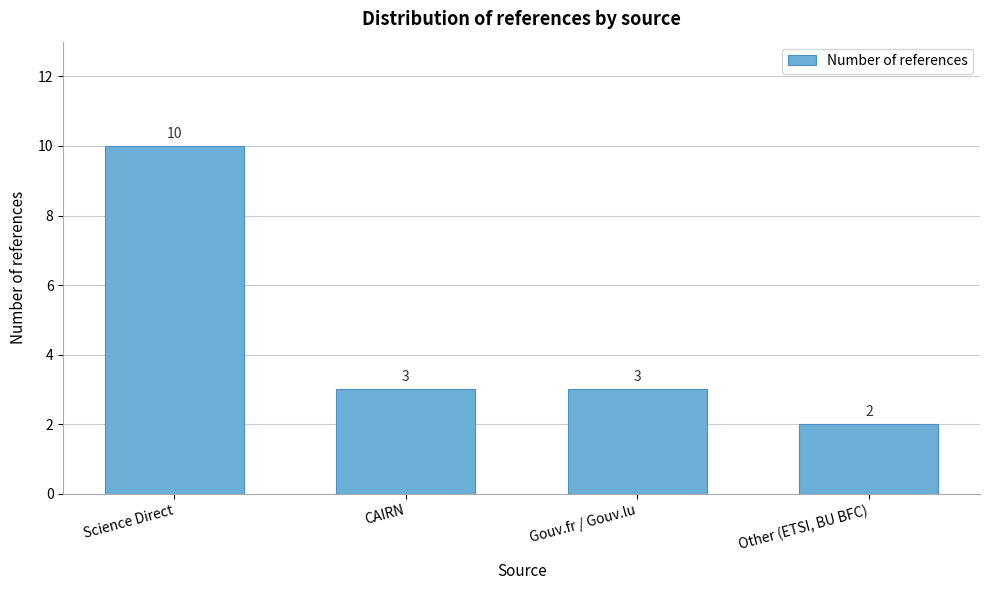

Reading left to right, transcribe all the data shown in this chart.

10	3	3	2